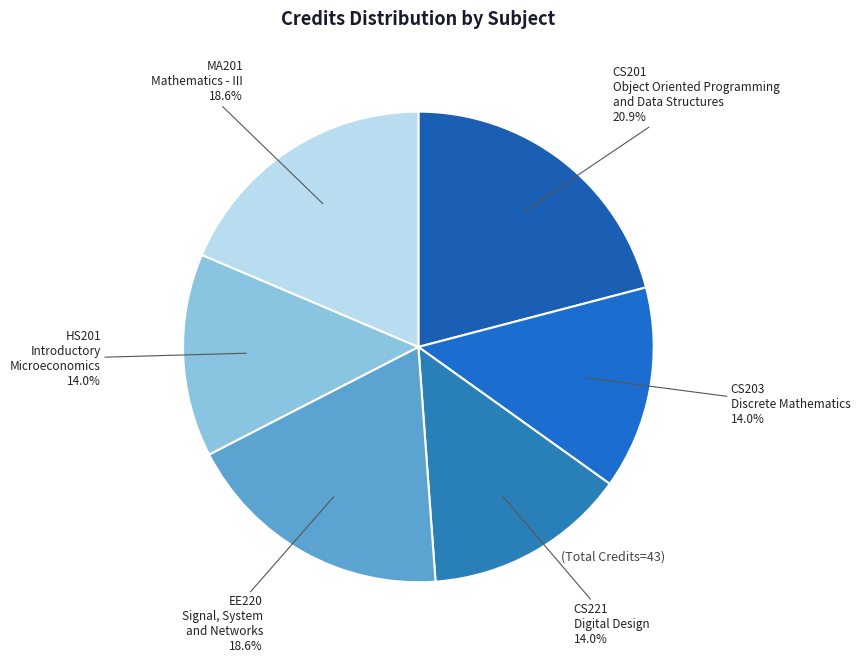

Which category has the smallest portion of the pie?

CS203
Discrete Mathematics